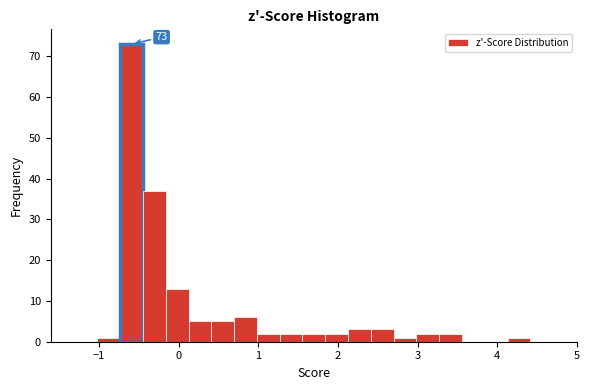

Read against the x-axis, roughly where is the centre of the tallest bar?

-0.6